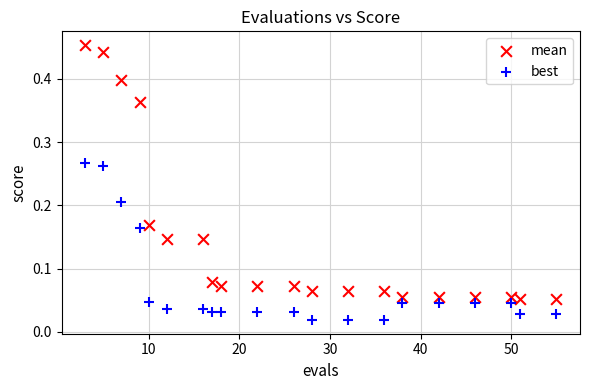

Across all data points, what is the range of X values (max minus min)?

52.0